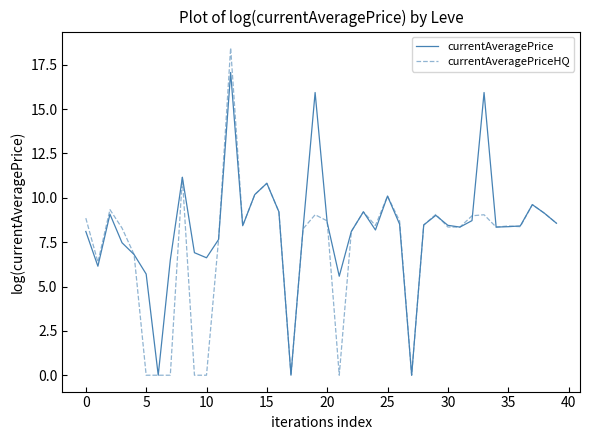

Which series has the widest spread of values?

currentAveragePriceHQ